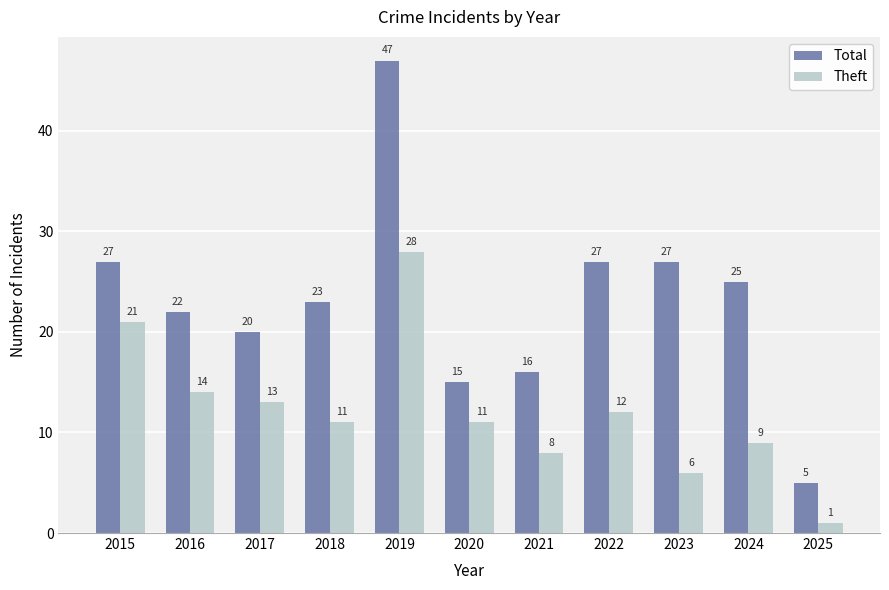

Which series changed the most between 2015 and 2017?

Theft